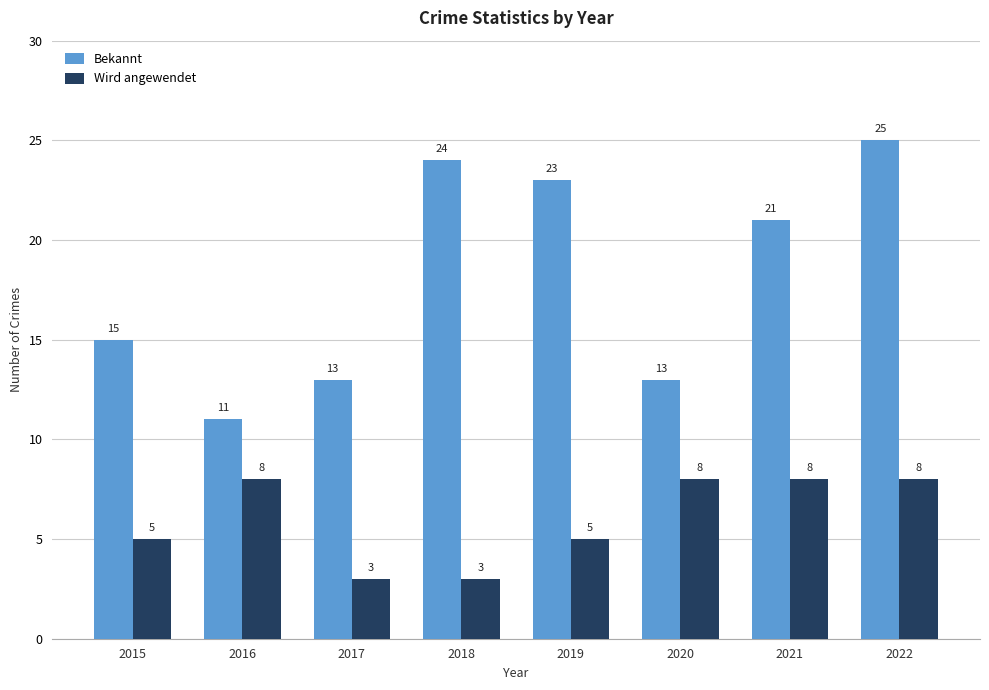

The value of Bekannt at 2016 is 11. True or false?

True